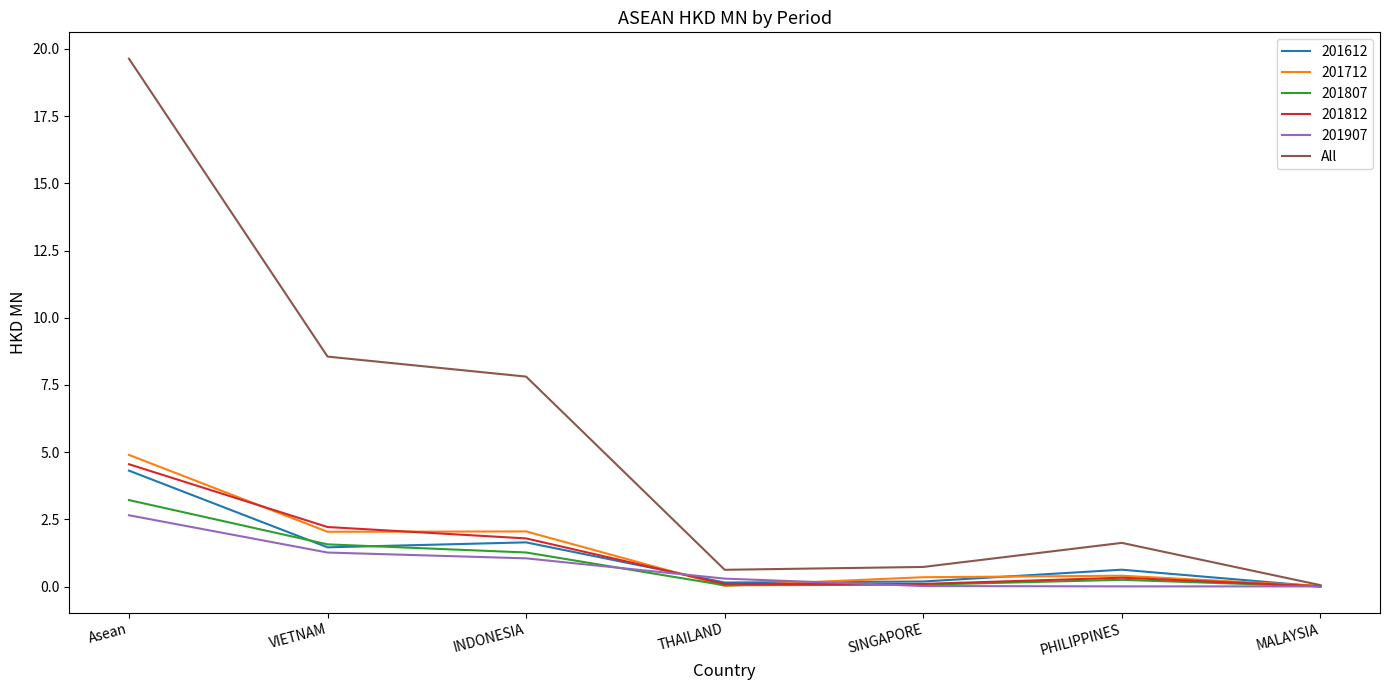

What position from the right is INDONESIA?

5